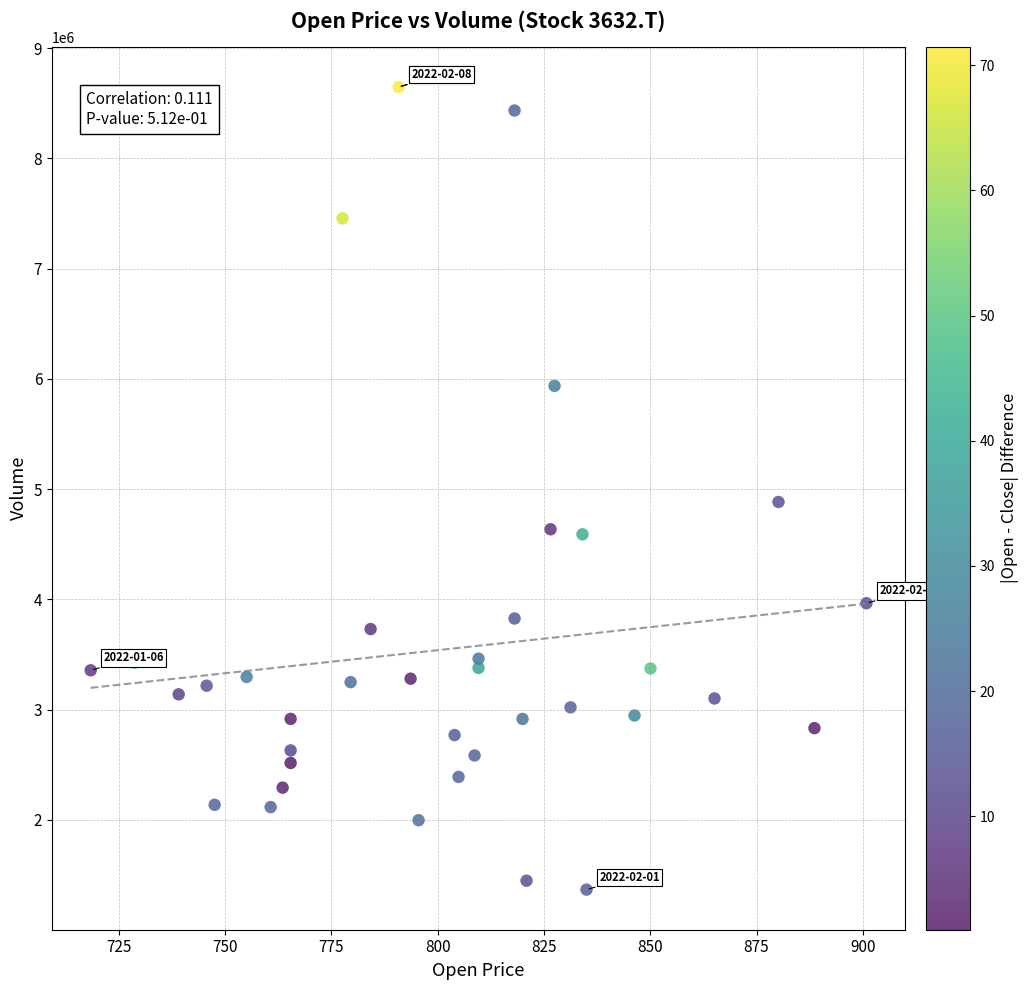

What is the range of Y values (max minus min)?

7280200